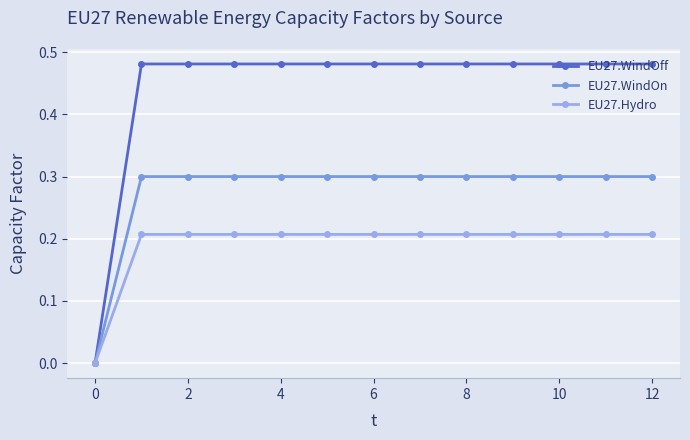

What are all the series names shown in the legend?

EU27.WindOff, EU27.WindOn, EU27.Hydro